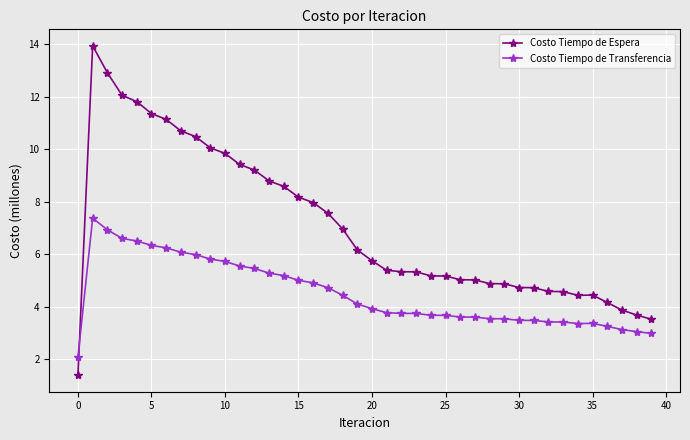

True or false: Costo Tiempo de Espera has more than 0 points higher than both neighbors.

True